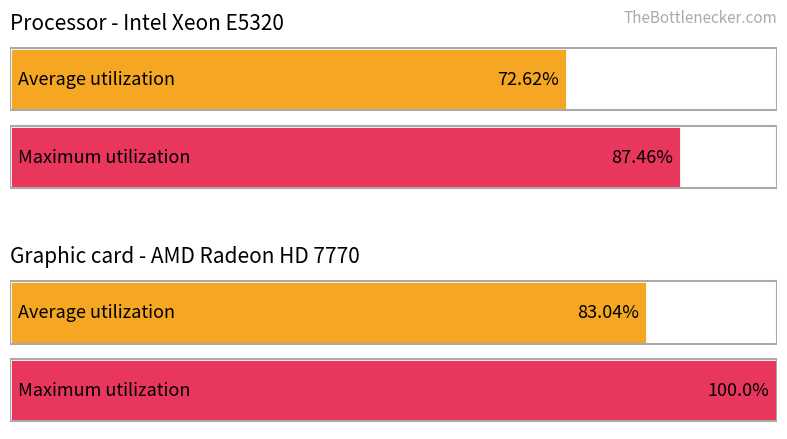

Are the bars horizontal?

Yes